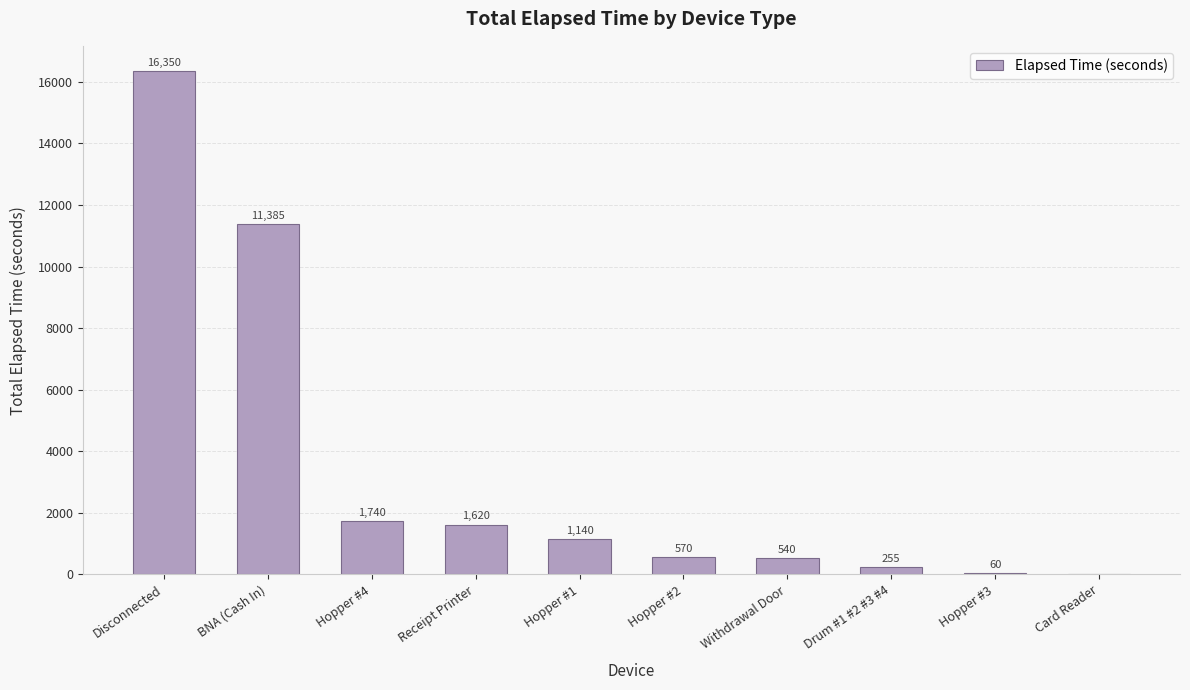

Reading right to left, extract all data points from this chart.

Card Reader=0	Hopper #3=60	Drum #1 #2 #3 #4=255	Withdrawal Door=540	Hopper #2=570	Hopper #1=1140	Receipt Printer=1620	Hopper #4=1740	BNA (Cash In)=11385	Disconnected=16350